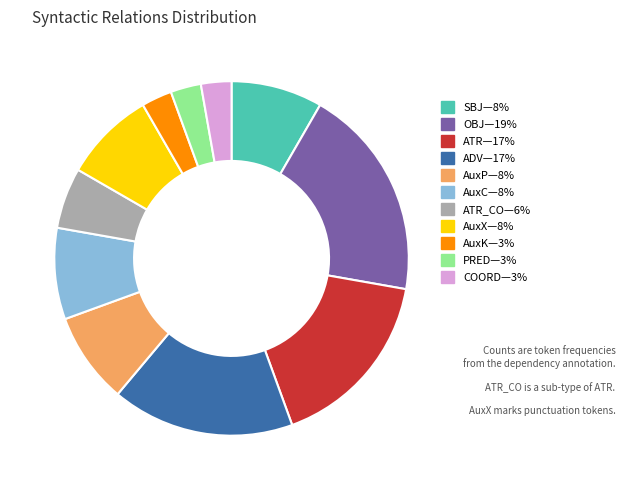

Does any single category account for the majority?

No